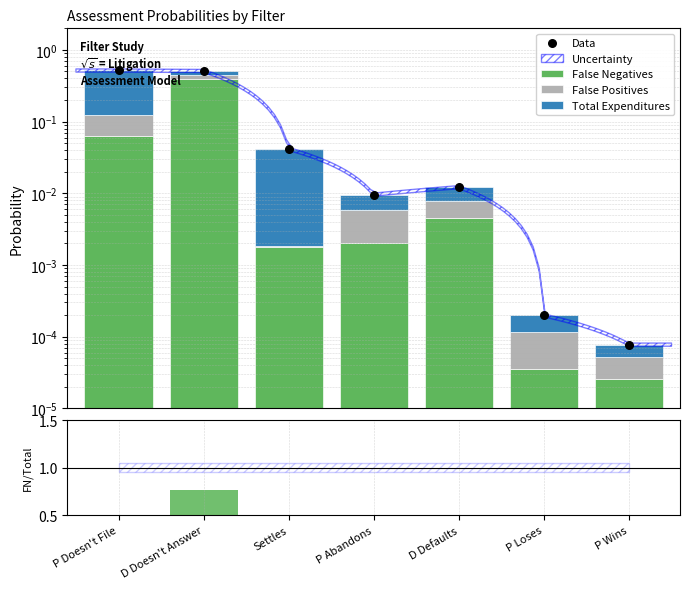

At which category is the sum across all series the highest?

D Doesn't Answer